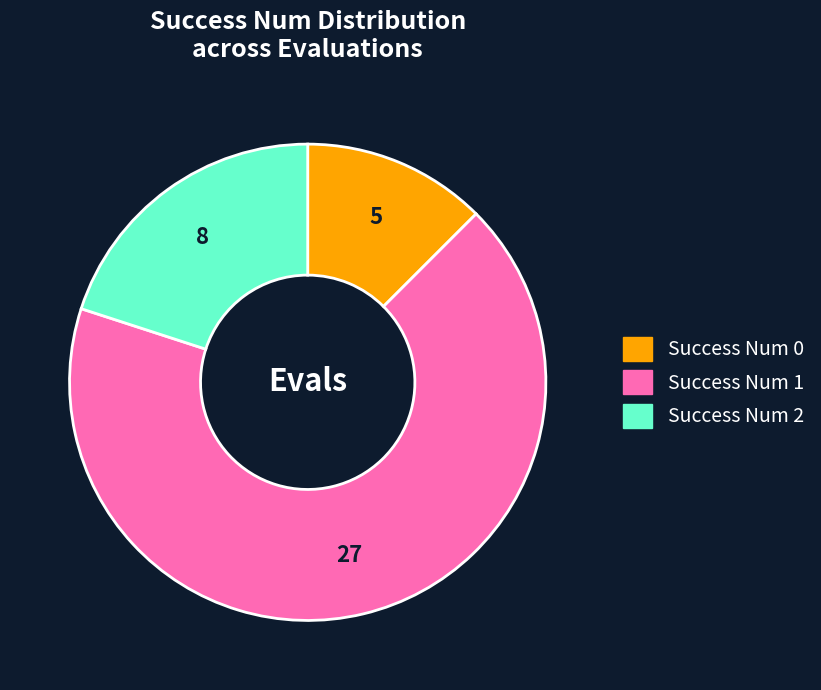

Does any single category account for the majority?

Yes